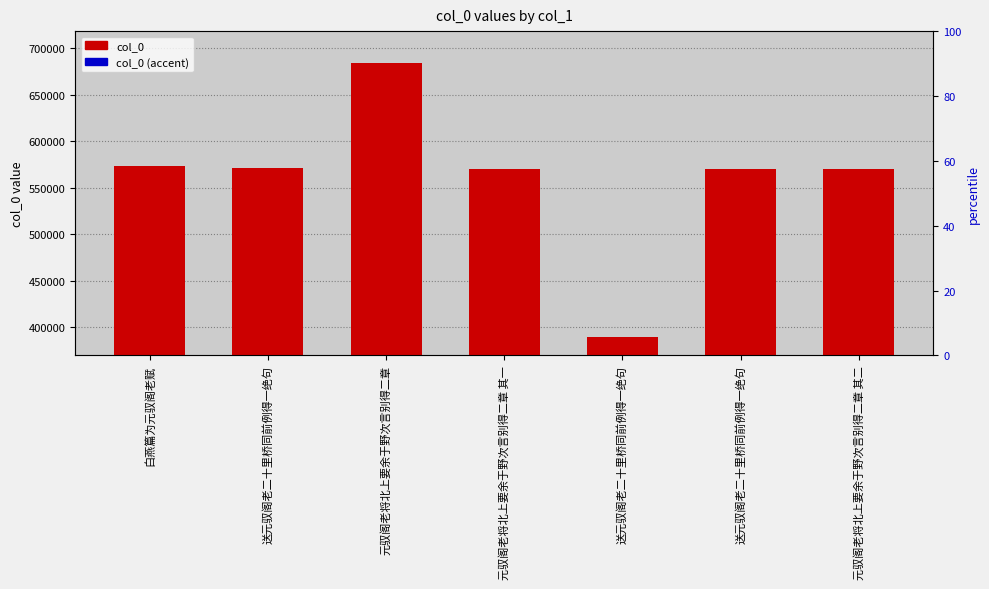

How many bars are there in total?

14